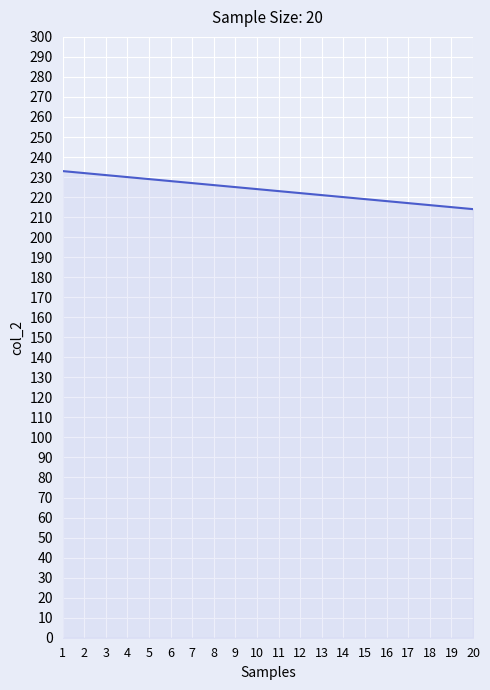

Which has a higher value, 13 or 4?

4